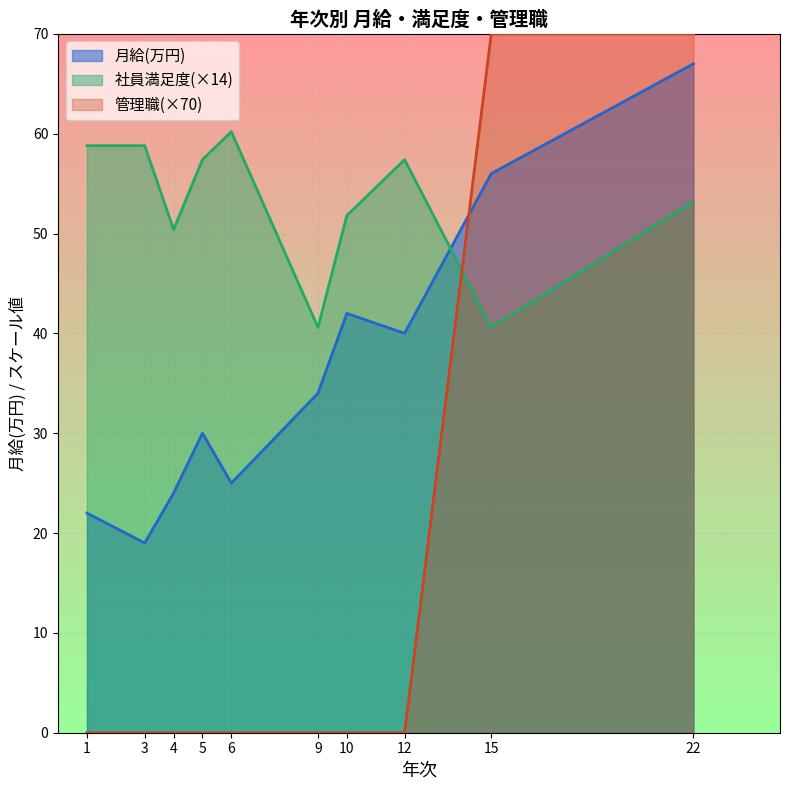

What is the label of the 9th point from the left?

15